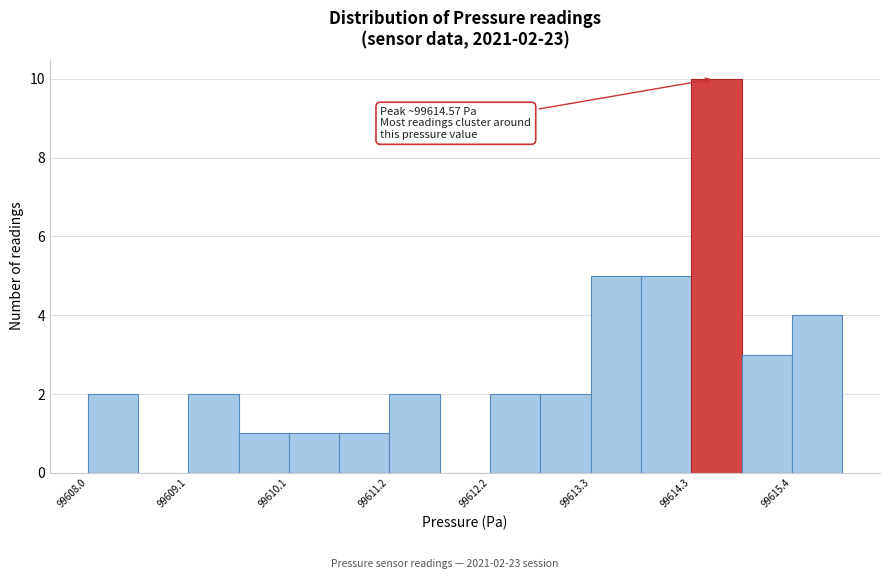

Around what value on the x-axis is the tallest bar? Give the approximate position of its centre, as read against the axis.

99614.6